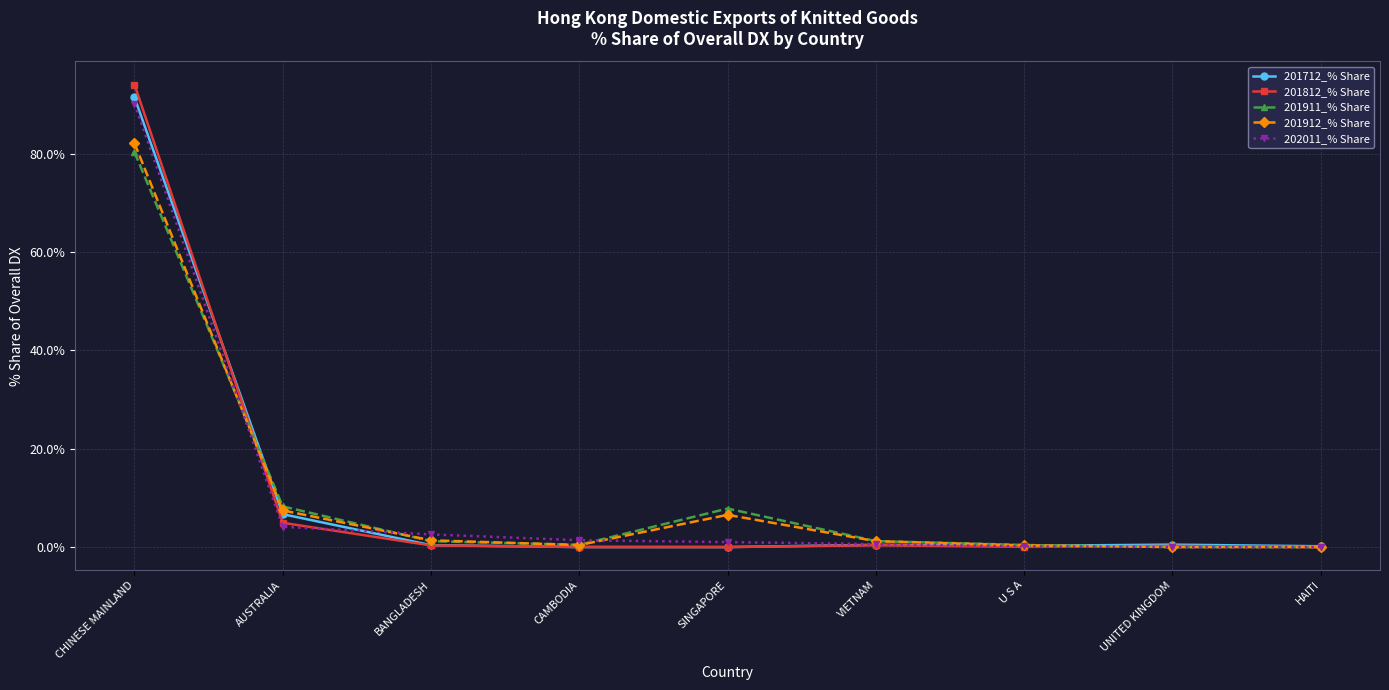

How many series are shown in this chart?

5